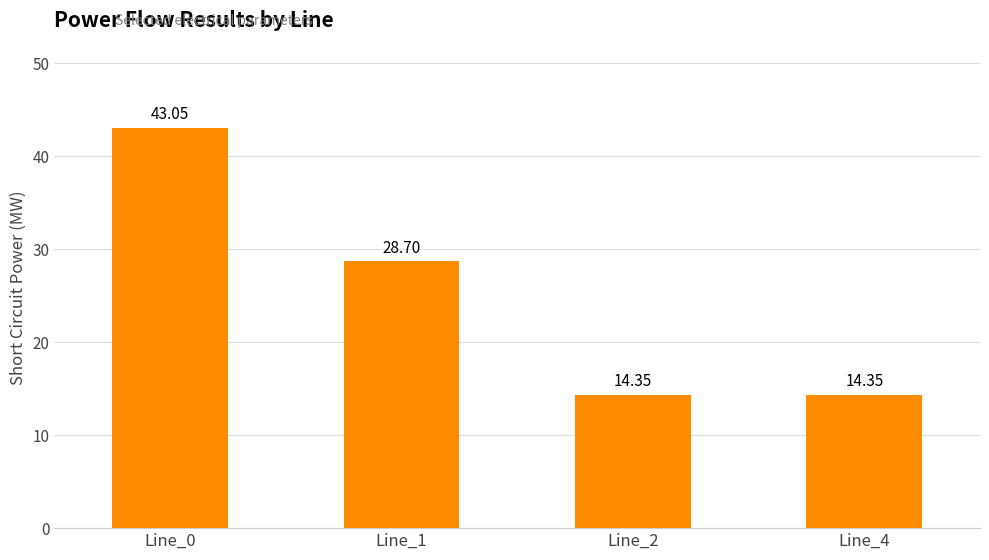

Are the bars grouped side by side (vs. stacked)?

No